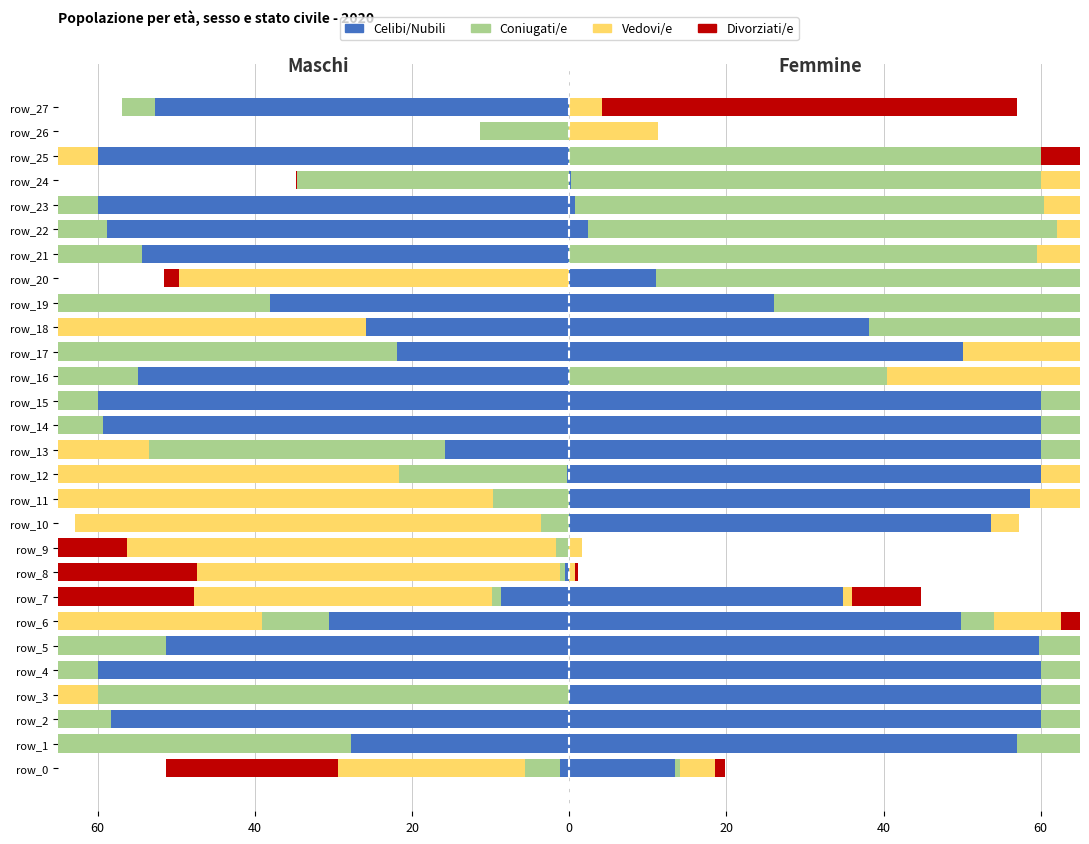

What is the smallest value displayed?

-60.0